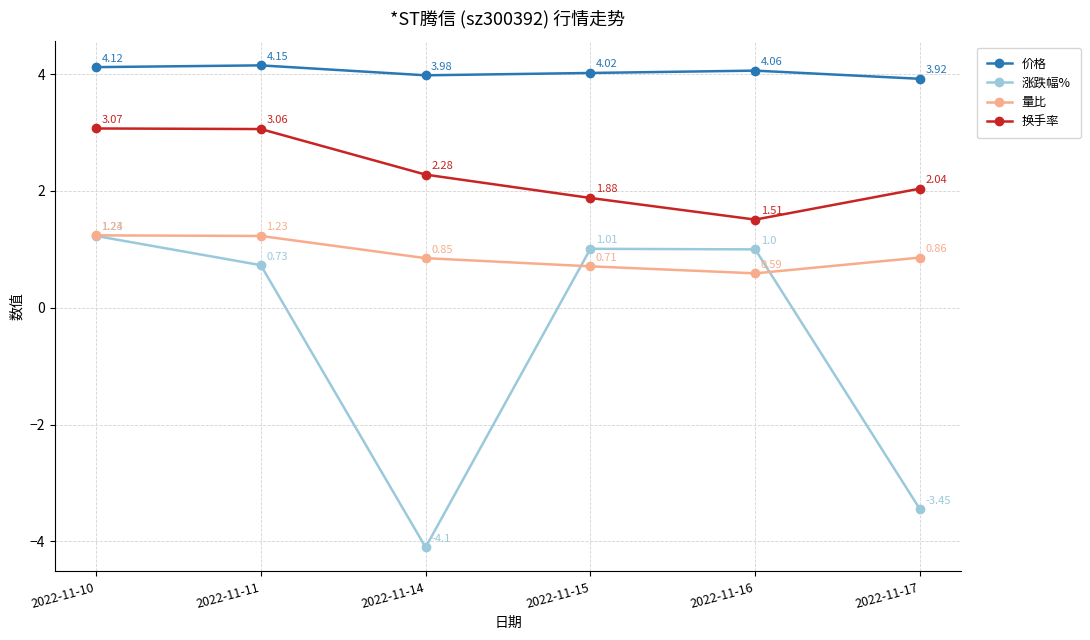

What is the total value across all series at 2022-11-11?

9.2